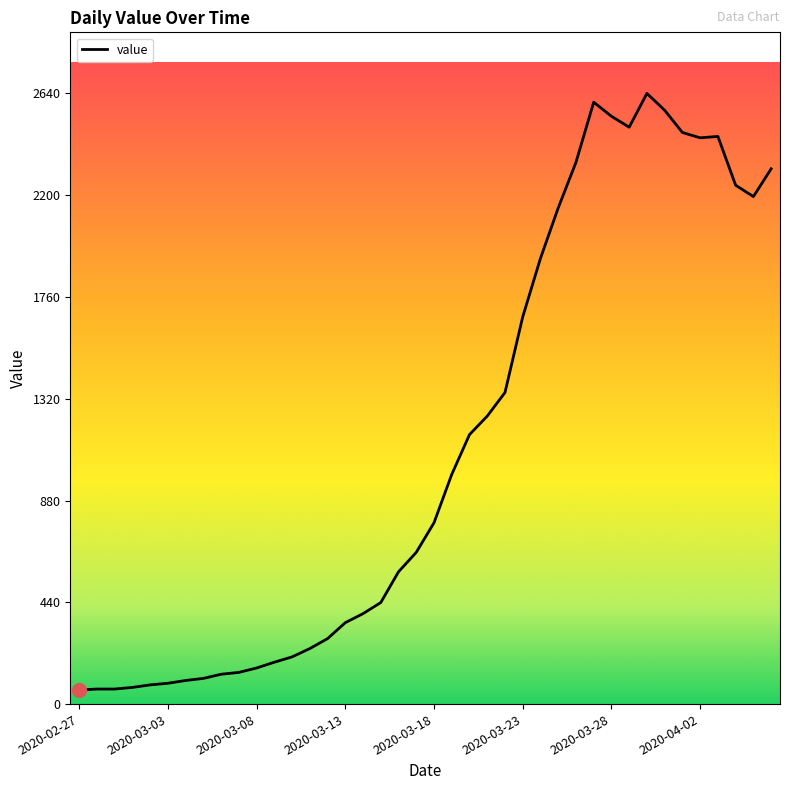

What is the greatest value displayed?

2640